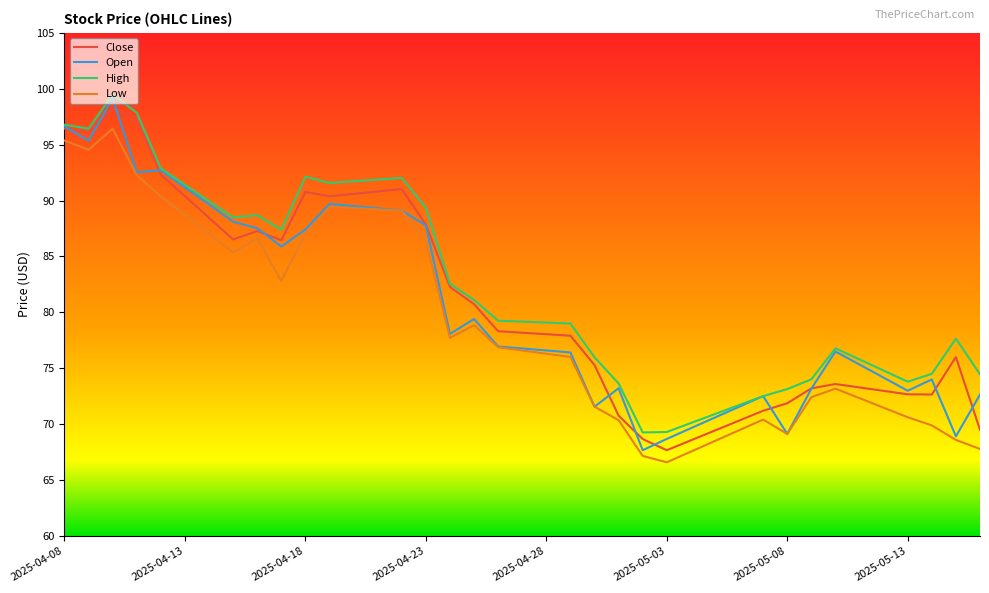

What is the lowest value of the Close series?

67.7